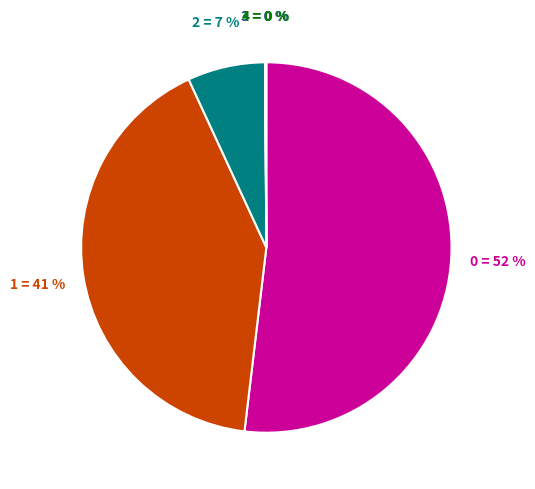

Is the sum of 0 and 2 greater than half?

Yes